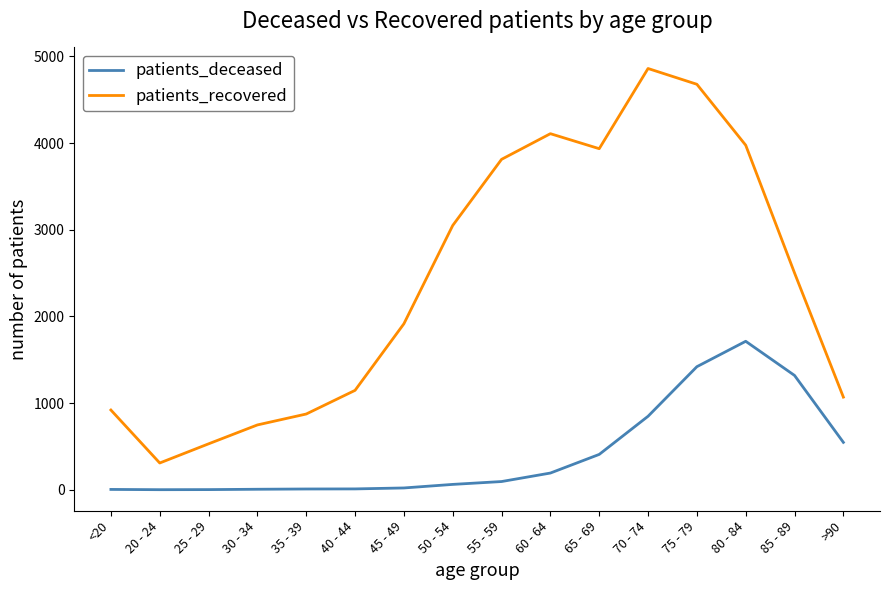

What is the minimum value shown in the chart?

1